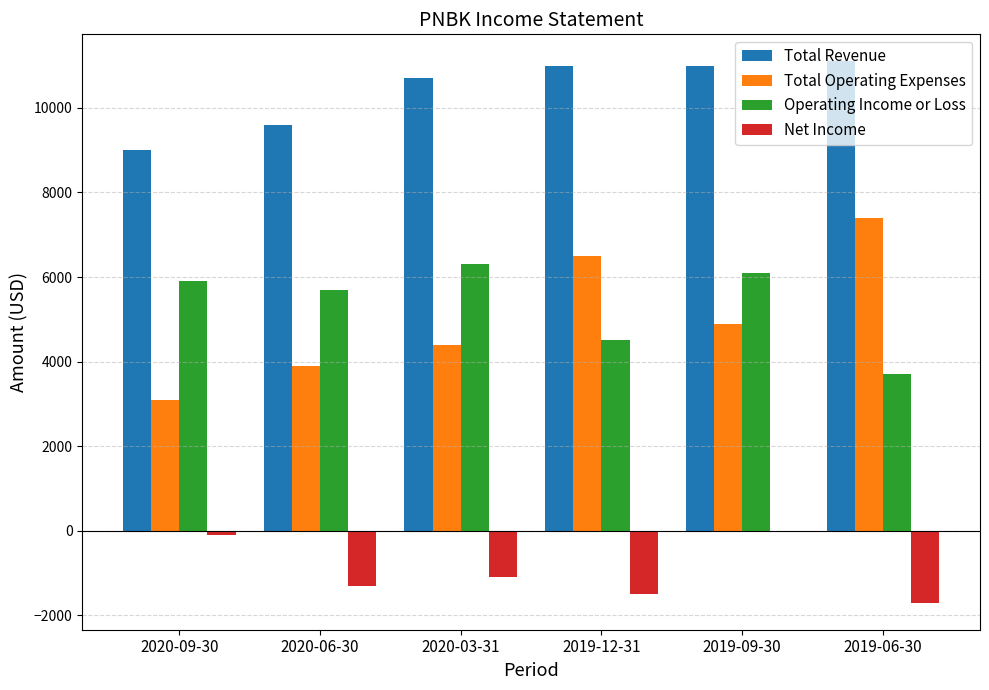

What is the average value of the Total Operating Expenses series?

5033